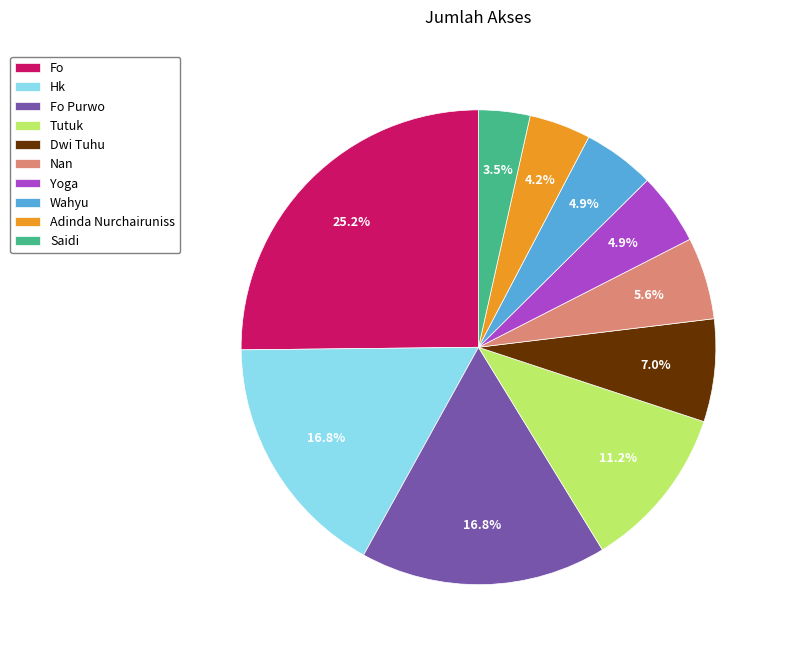

Is the sum of Saidi and Nan greater than half?

No